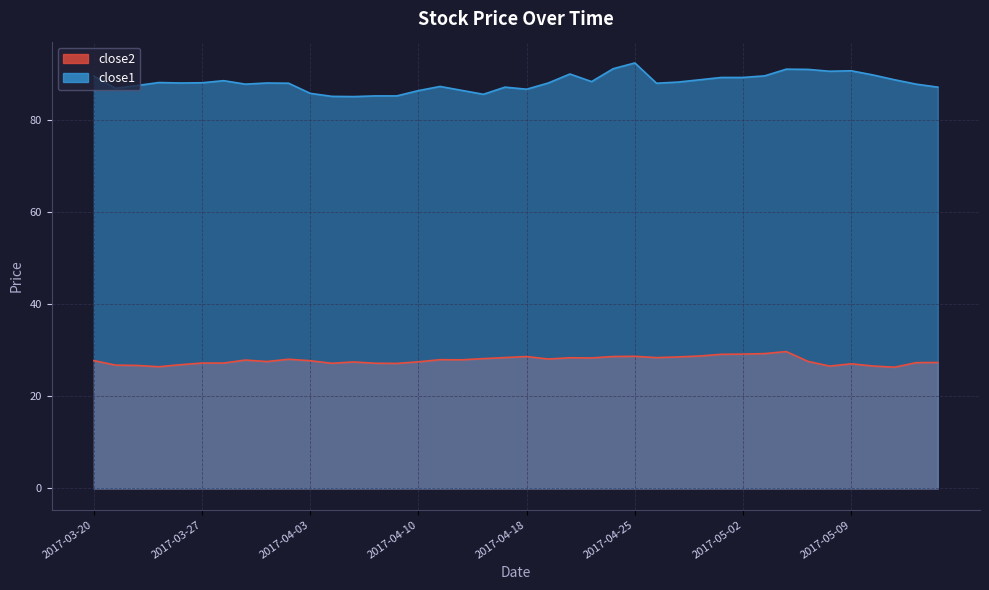

Is the value of close1 at 2017-04-10 greater than the value of close2 at 2017-05-05?

Yes